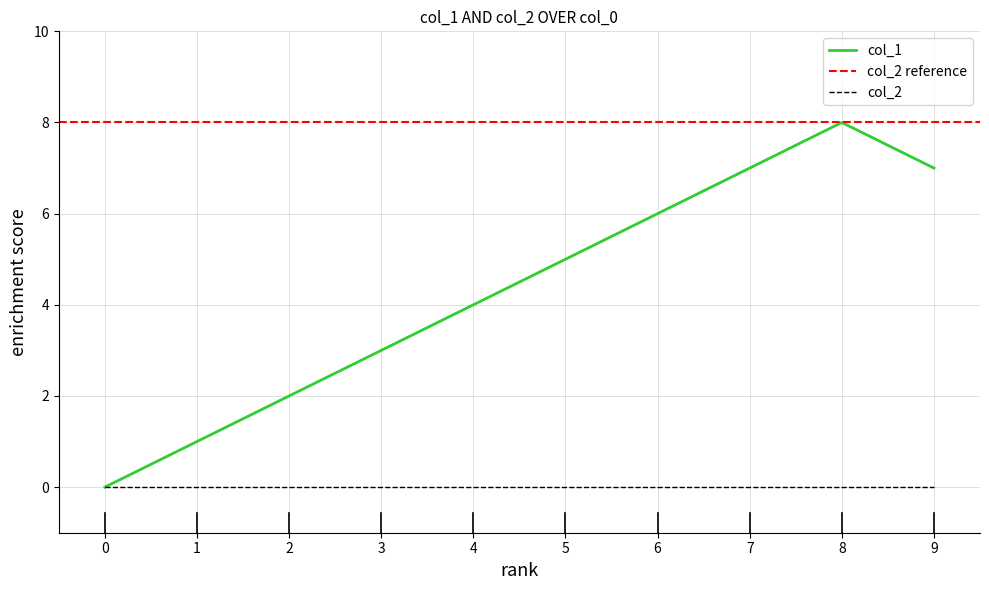

The value of col_2 at 2 is 0. True or false?

True